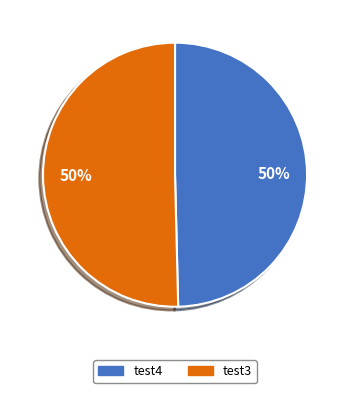

To the nearest percent, what is the combined percentage of test3 and test4?

100%